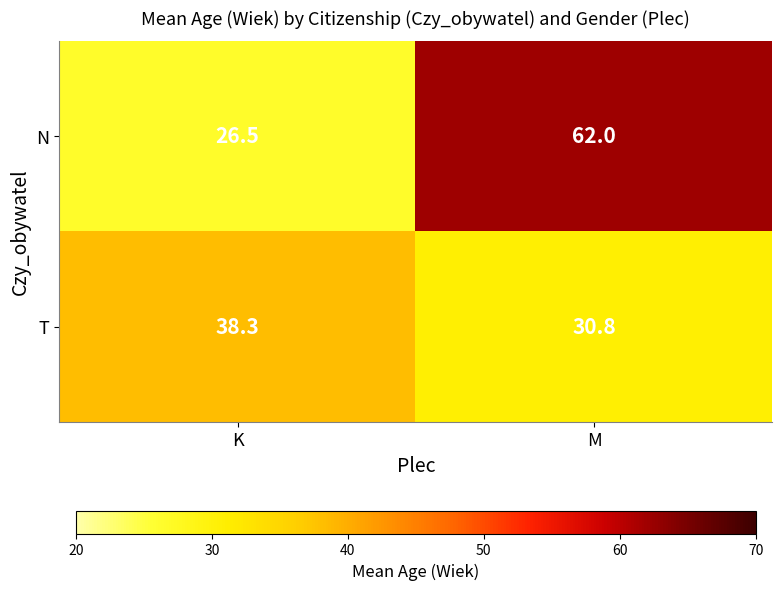

Is it true that N equals 42.3 at M?

False